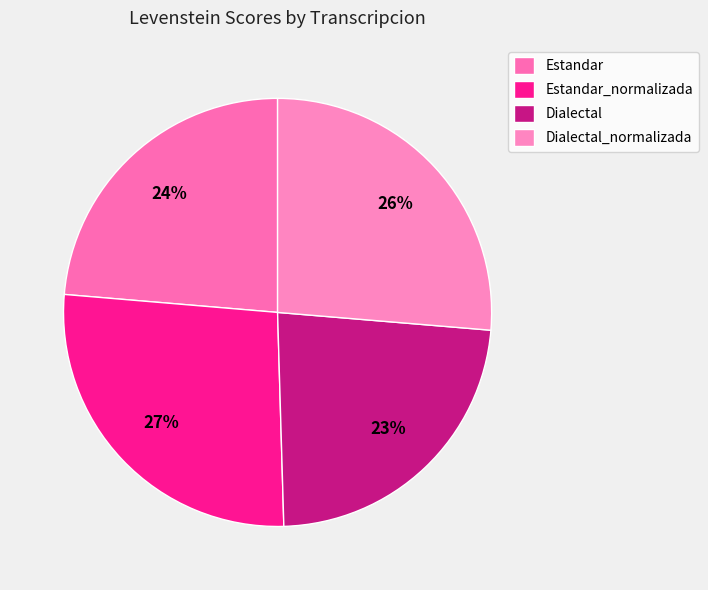

The Dialectal_normalizada slice represents 40% of the pie. True or false?

False